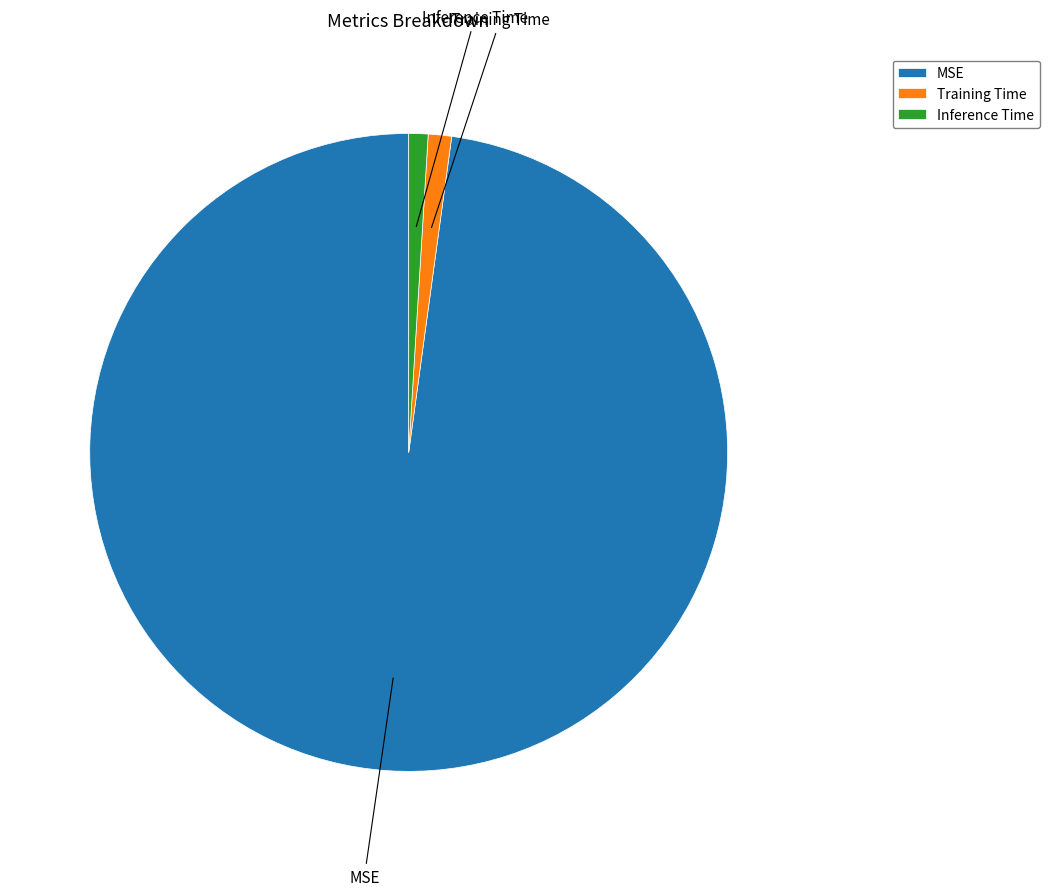

Which slice is the largest?

MSE